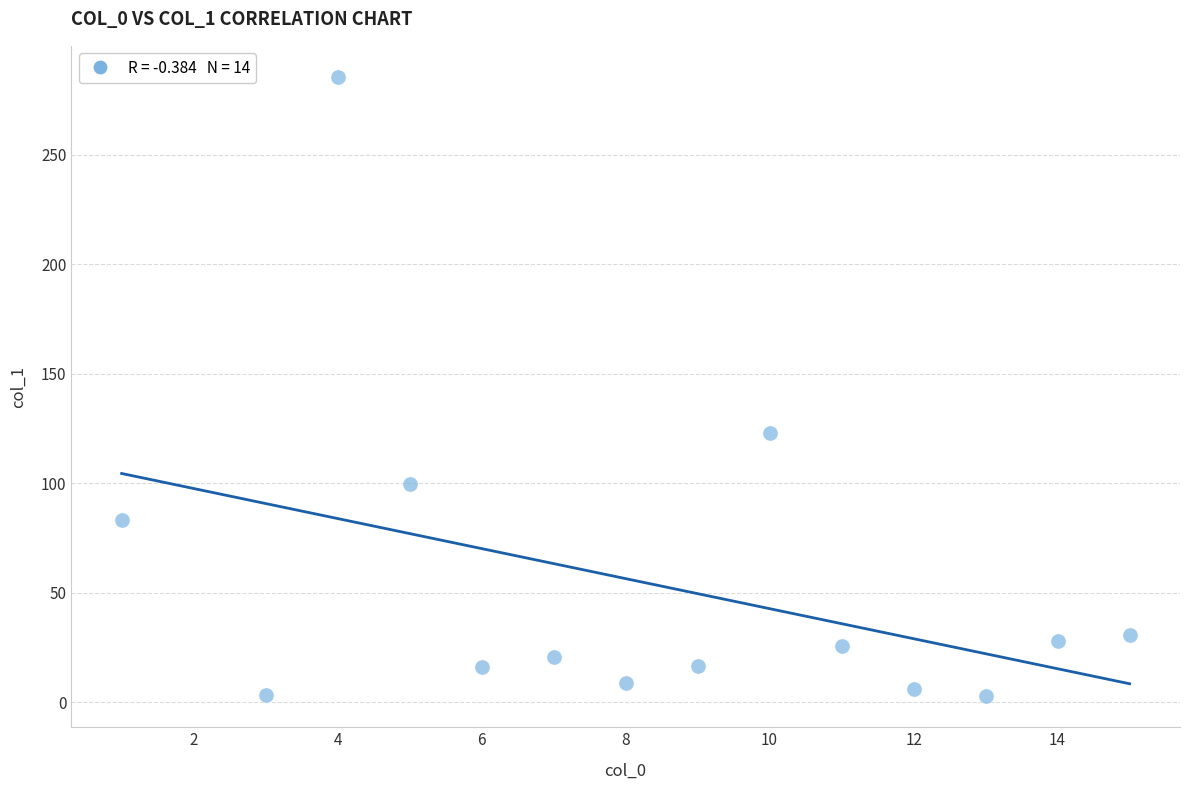

What is the range of Y values (max minus min)?

283.0